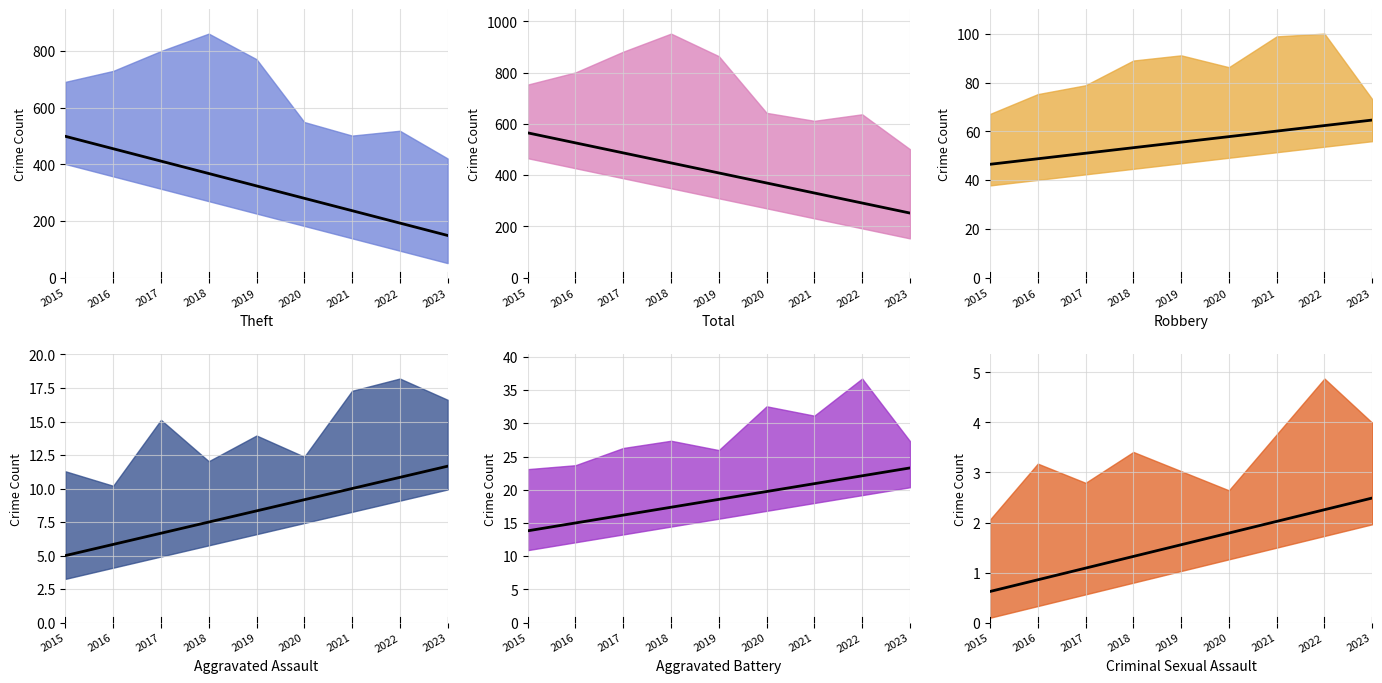

What is the value of the Aggravated Battery point at the 3rd from the left?

17